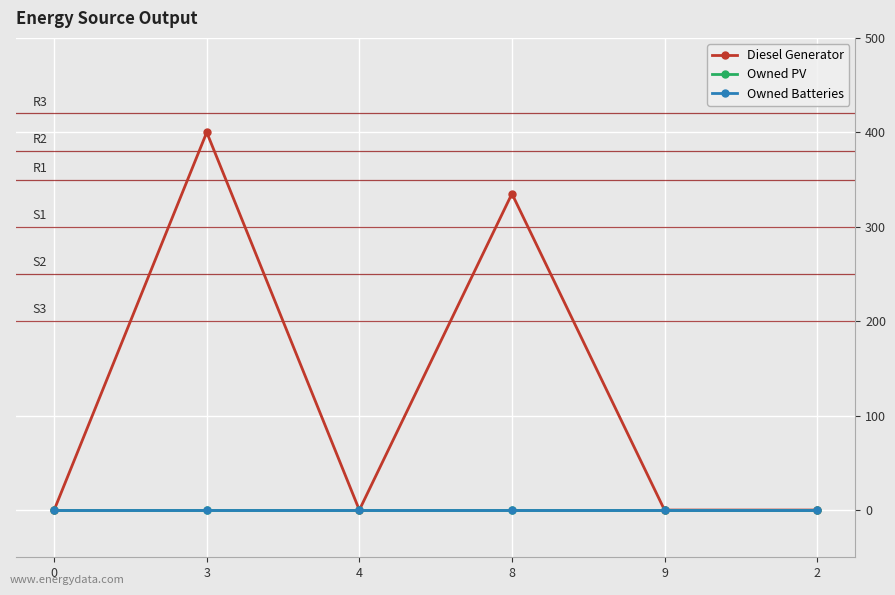

Does the chart have visible grid lines?

Yes